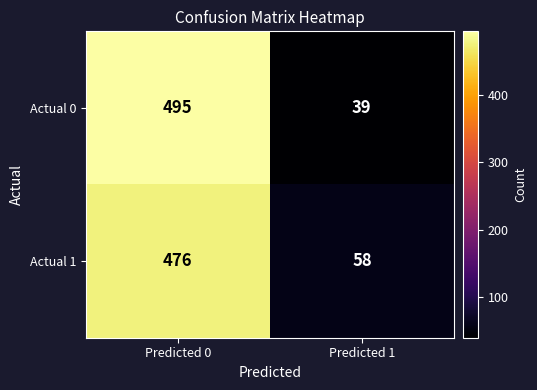

What is the difference between the maximum and minimum values in the Actual 1 series?

418